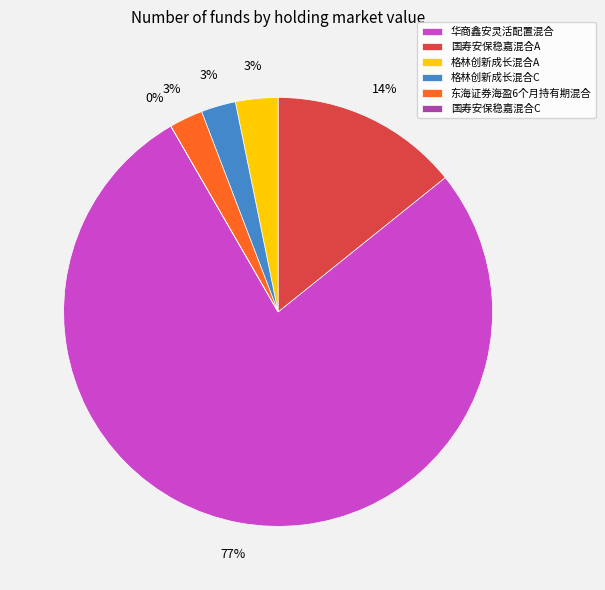

What is the largest slice in the pie chart?

华商鑫安灵活配置混合